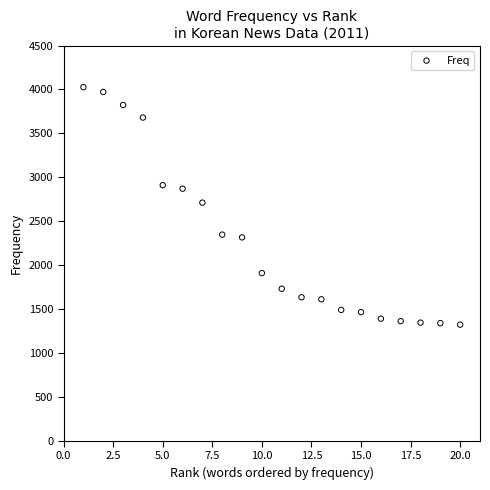

What is the range of Y values (max minus min)?

2704